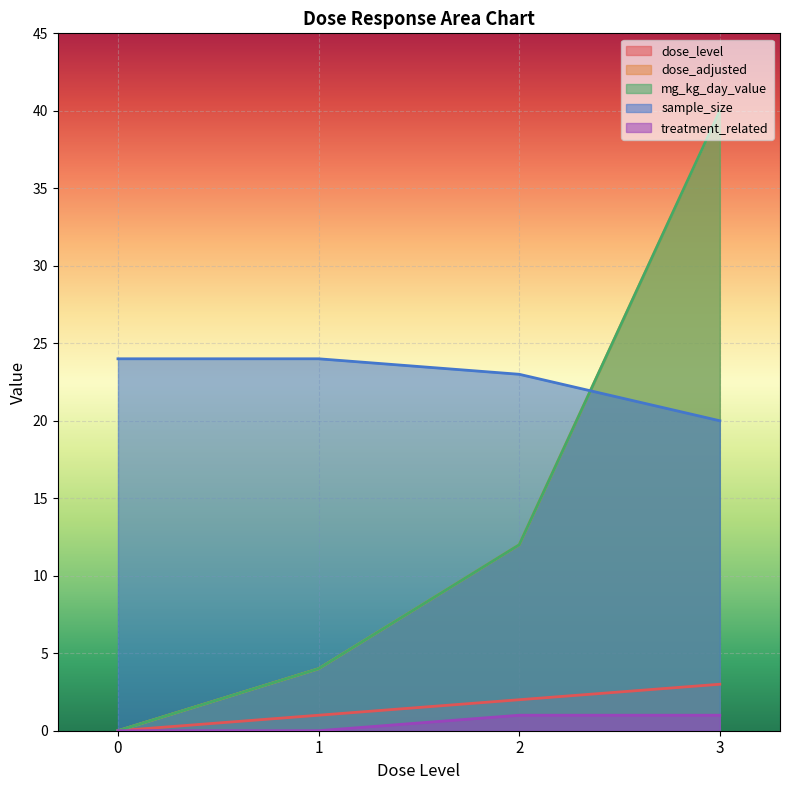

How many lines are shown in the chart?

5